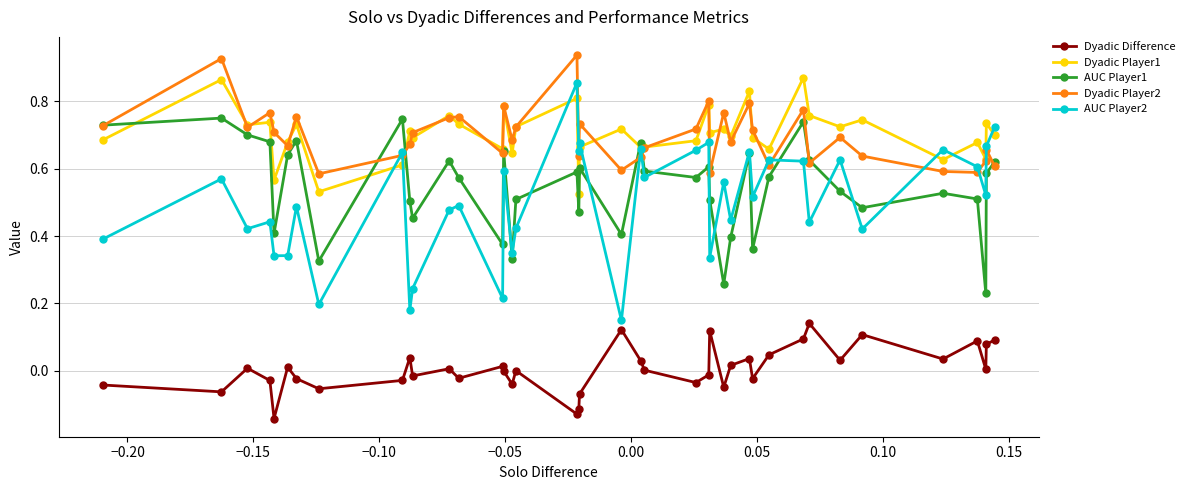

True or false: Dyadic Player1 and Dyadic Difference cross at least once.

False